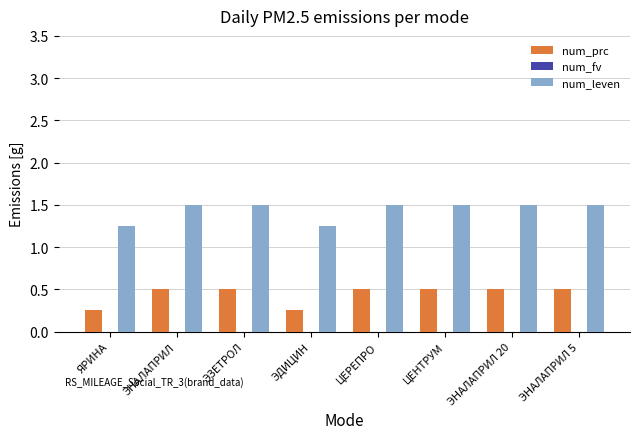

How many distinct data groups are displayed?

2